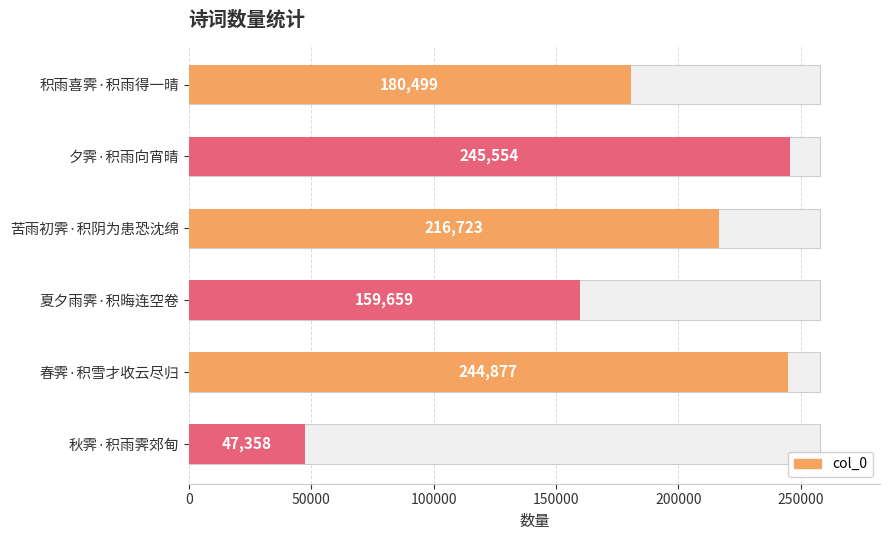

The value at 苦雨初霁·积阴为患恐沈绵 is 344988. True or false?

False